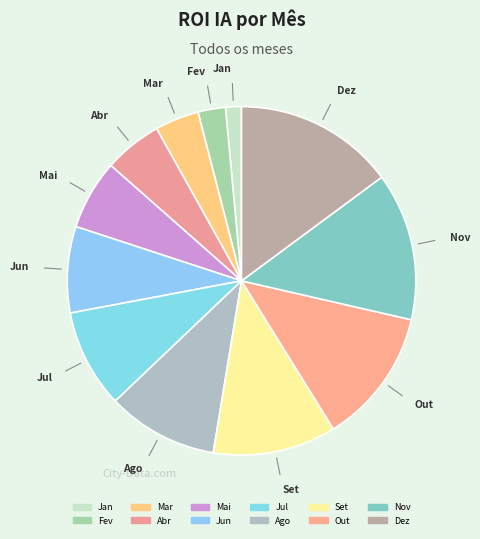

Which has a higher value, Jun or Mar?

Jun